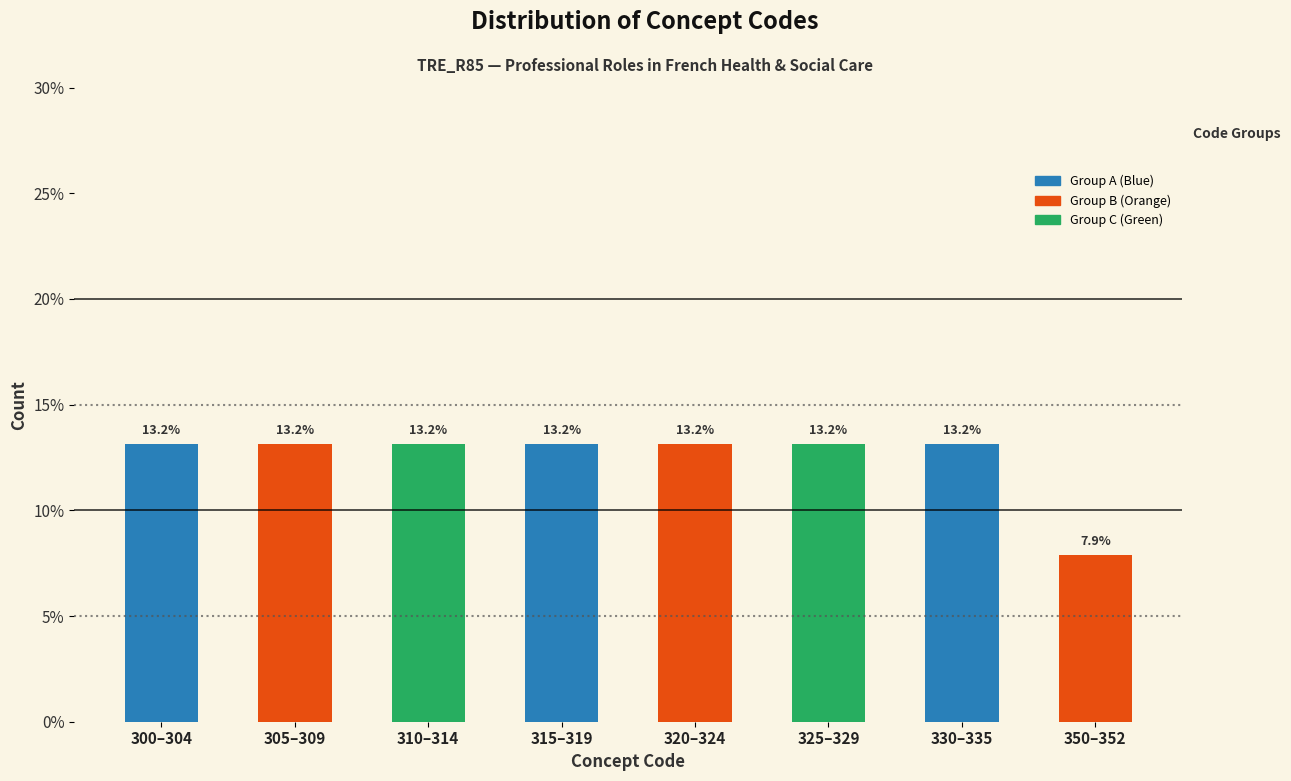

Reading right to left, what are all the values shown in this chart?

350–352=7.9	330–335=13.2	325–329=13.2	320–324=13.2	315–319=13.2	310–314=13.2	305–309=13.2	300–304=13.2